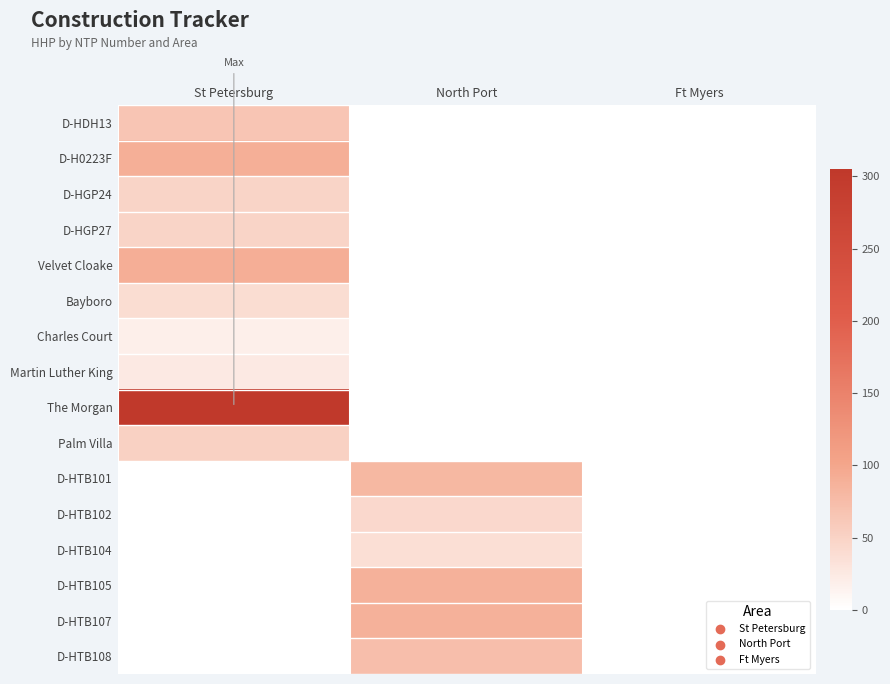

Reading left to right, what are all the values shown in this chart?

D-HDH13: St Petersburg=65	North Port=0	Ft Myers=0
D-H0223F: St Petersburg=90	North Port=0	Ft Myers=0
D-HGP24: St Petersburg=48	North Port=0	Ft Myers=0
D-HGP27: St Petersburg=48	North Port=0	Ft Myers=0
Velvet Cloake: St Petersburg=91	North Port=0	Ft Myers=0
Bayboro: St Petersburg=39	North Port=0	Ft Myers=0
Charles Court: St Petersburg=19	North Port=0	Ft Myers=0
Martin Luther King: St Petersburg=25	North Port=0	Ft Myers=0
The Morgan: St Petersburg=305	North Port=0	Ft Myers=0
Palm Villa: St Petersburg=52	North Port=0	Ft Myers=0
D-HTB101: St Petersburg=0	North Port=81	Ft Myers=0
D-HTB102: St Petersburg=0	North Port=43	Ft Myers=0
D-HTB104: St Petersburg=0	North Port=36	Ft Myers=0
D-HTB105: St Petersburg=0	North Port=88	Ft Myers=0
D-HTB107: St Petersburg=0	North Port=88	Ft Myers=0
D-HTB108: St Petersburg=0	North Port=73	Ft Myers=0